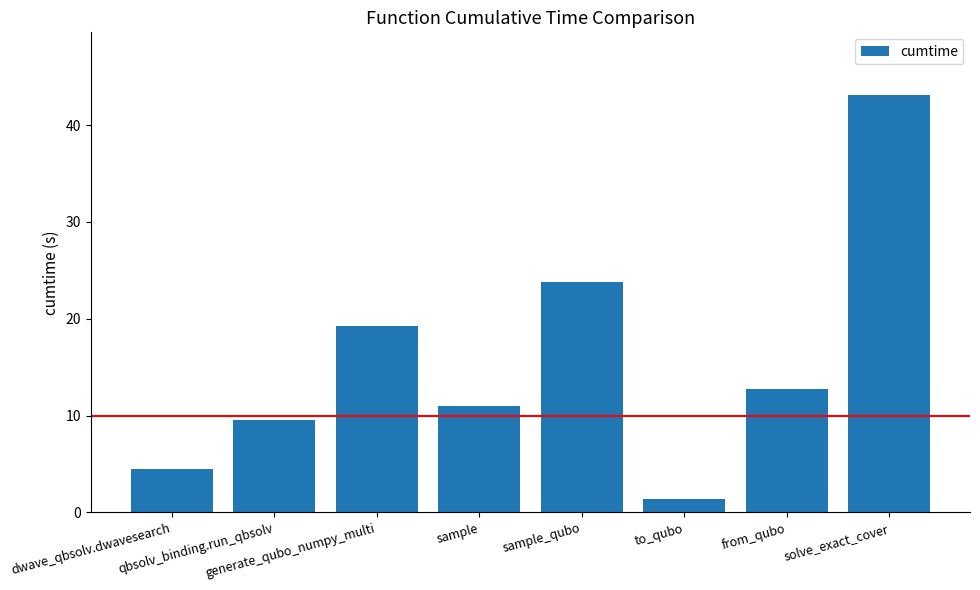

What is the difference between the values at sample and to_qubo?

9.6